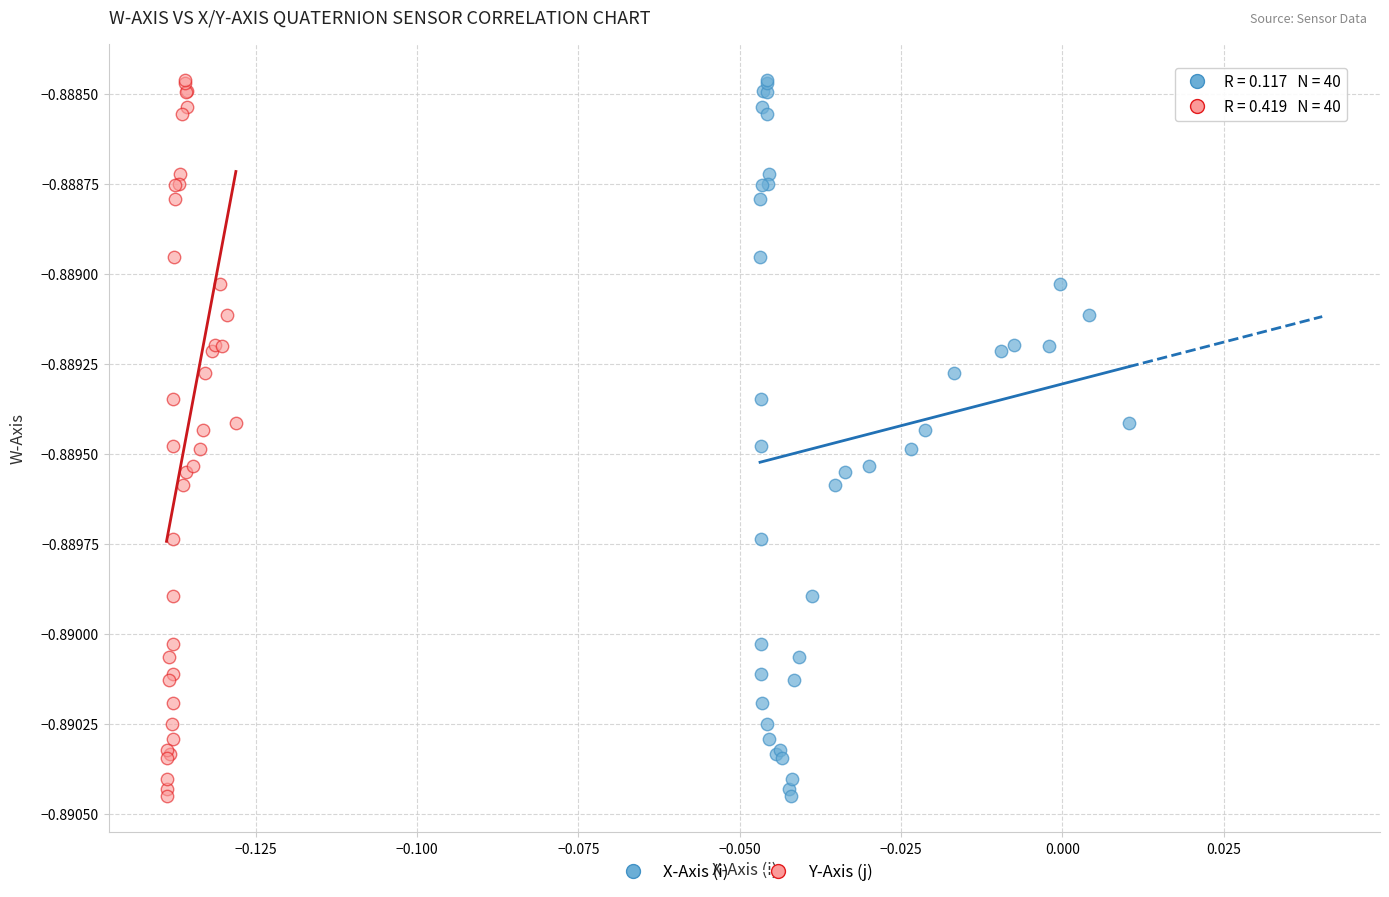

What are all the series names shown in the legend?

X-Axis (i), Y-Axis (j)